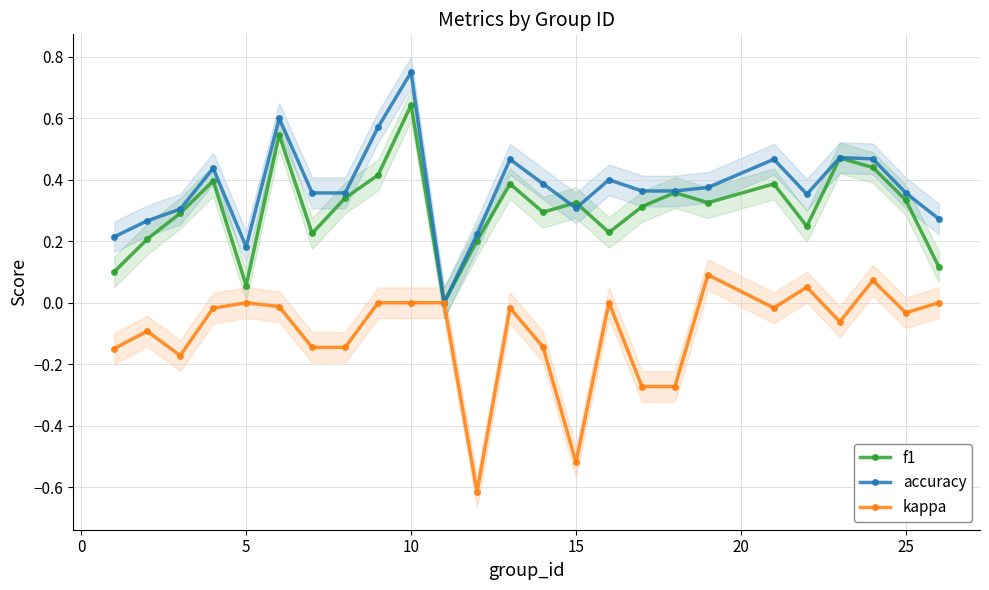

What is the maximum value for accuracy?

0.8